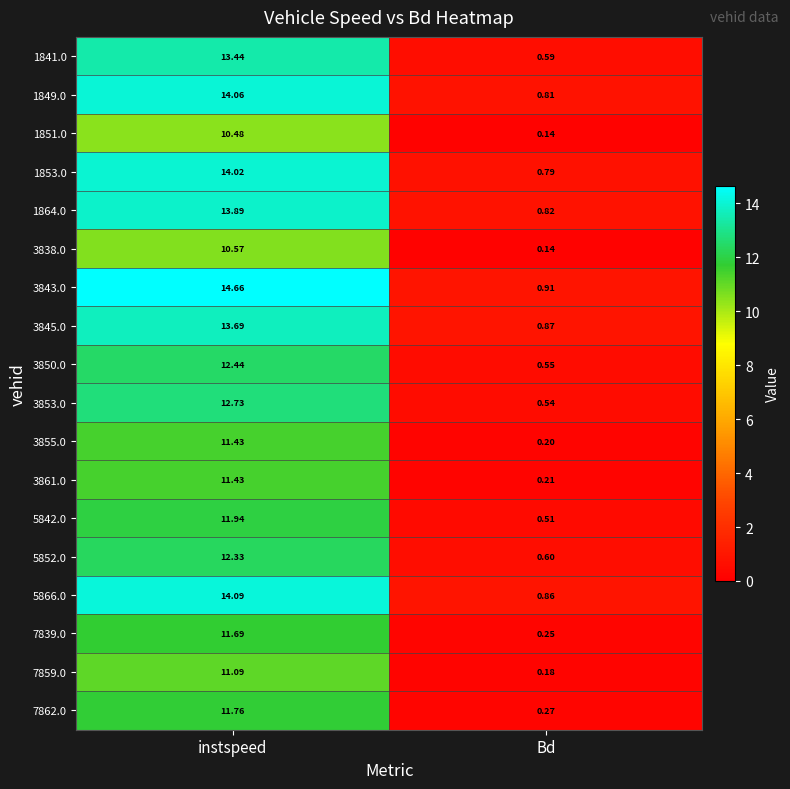

At which label is 1864.0 closest to 7?

Bd